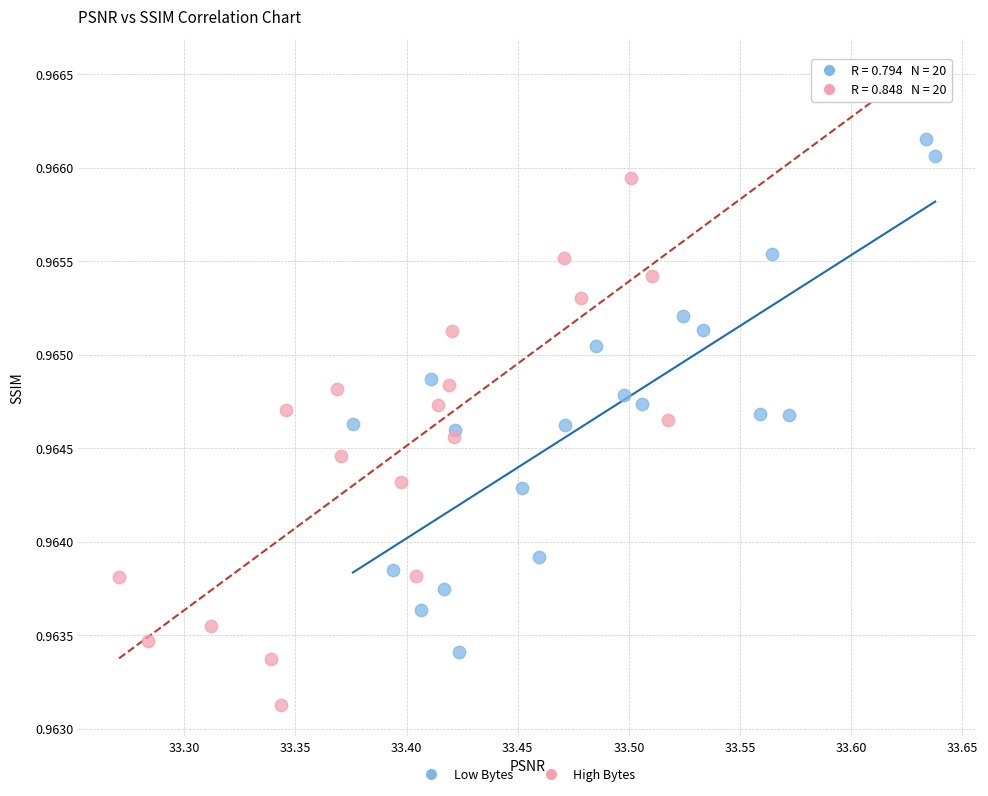

Which series has the largest Y range (max minus min)?

High Bytes